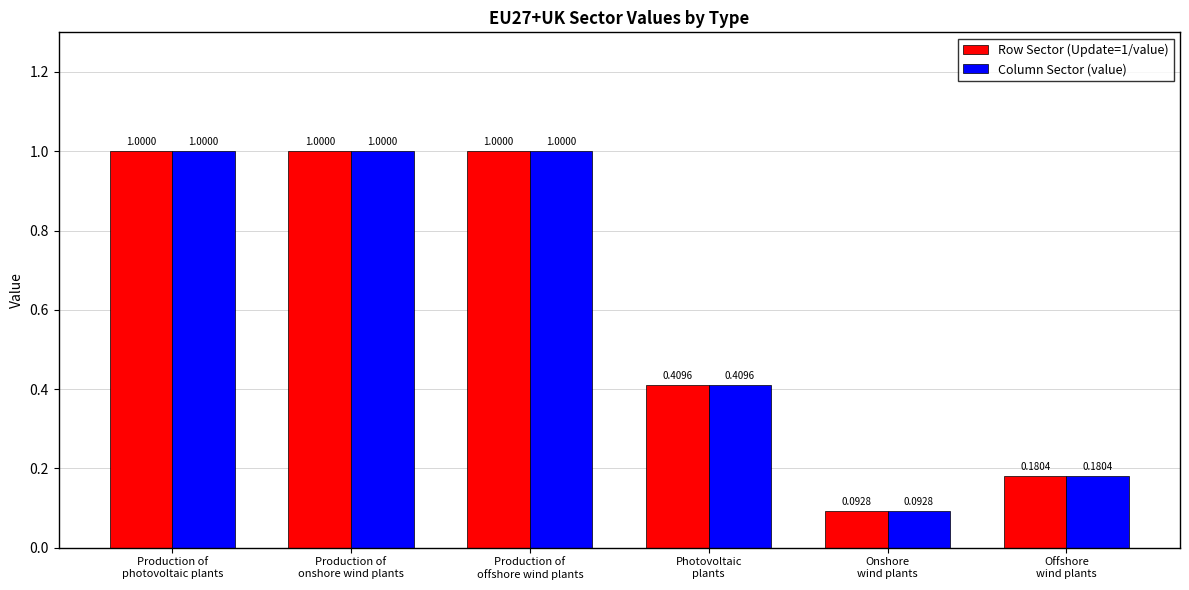

What is the label of the 6th bar from the left?

Offshore
wind plants